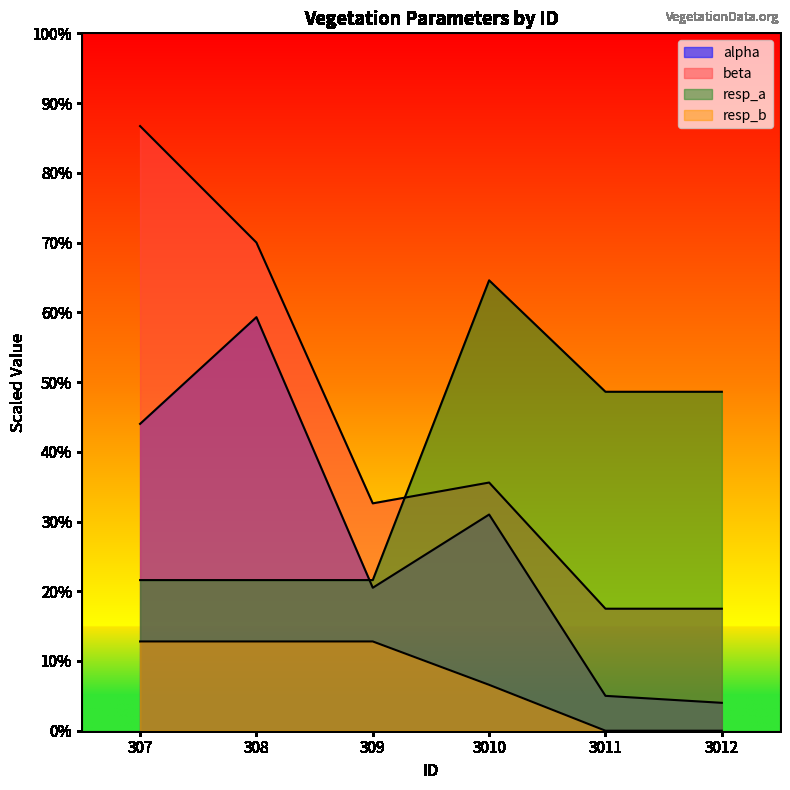

At which label does alpha reach its minimum?

3012